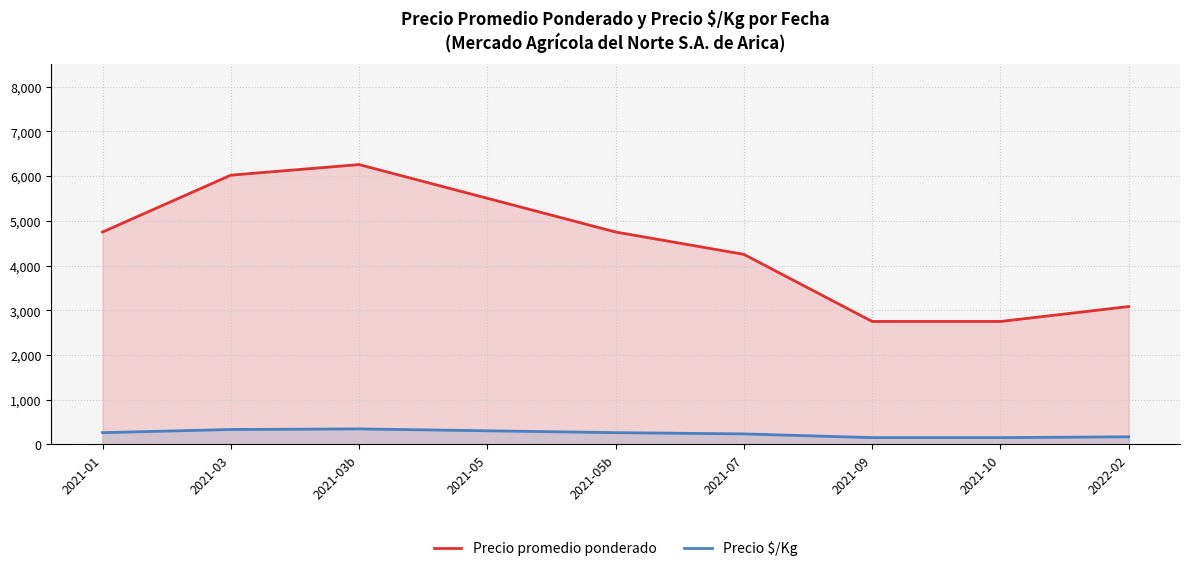

What value does the Precio promedio ponderado series have at 2021-07?

4250.0